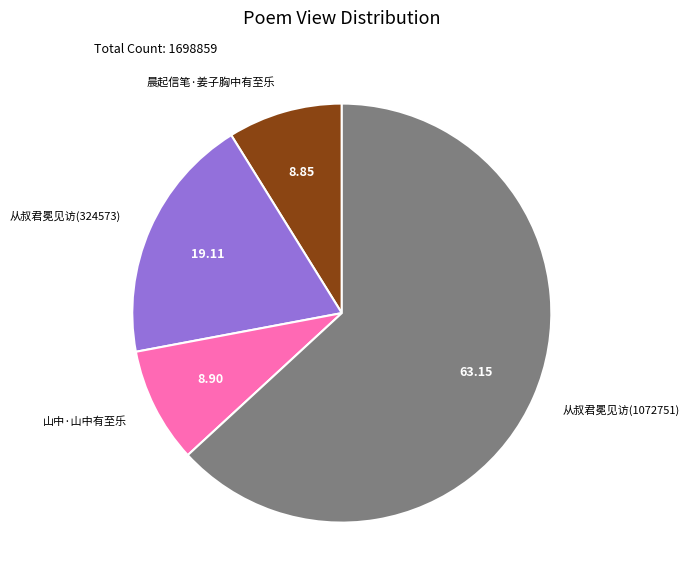

What is the majority slice?

从叔君冕见访(1072751)